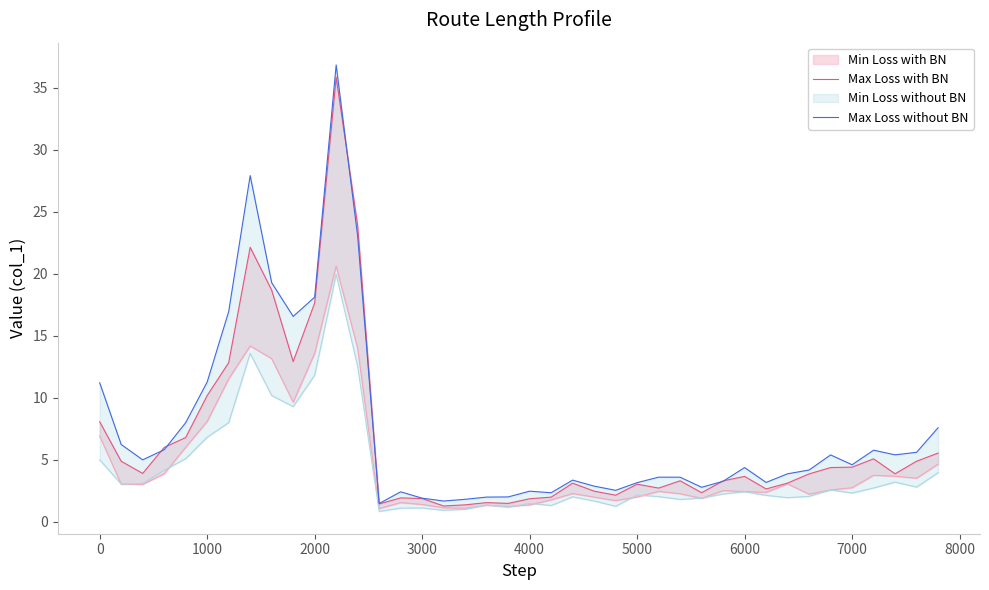

Which series has the widest spread of values?

Max Loss without BN